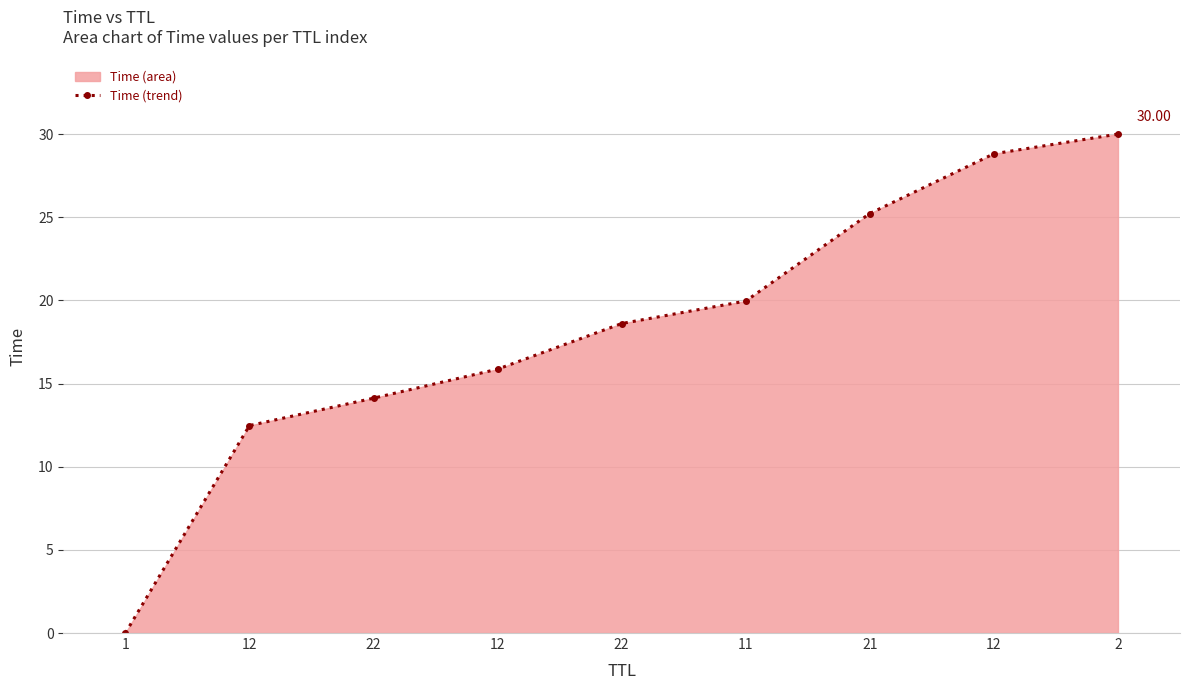

What is the value of the 3rd point from the left?

14.1